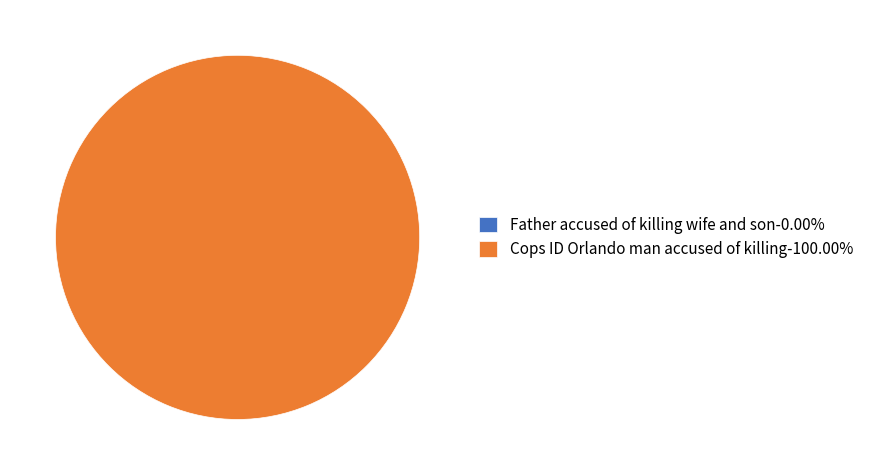

What is the majority slice?

Cops ID Orlando man accused of killing